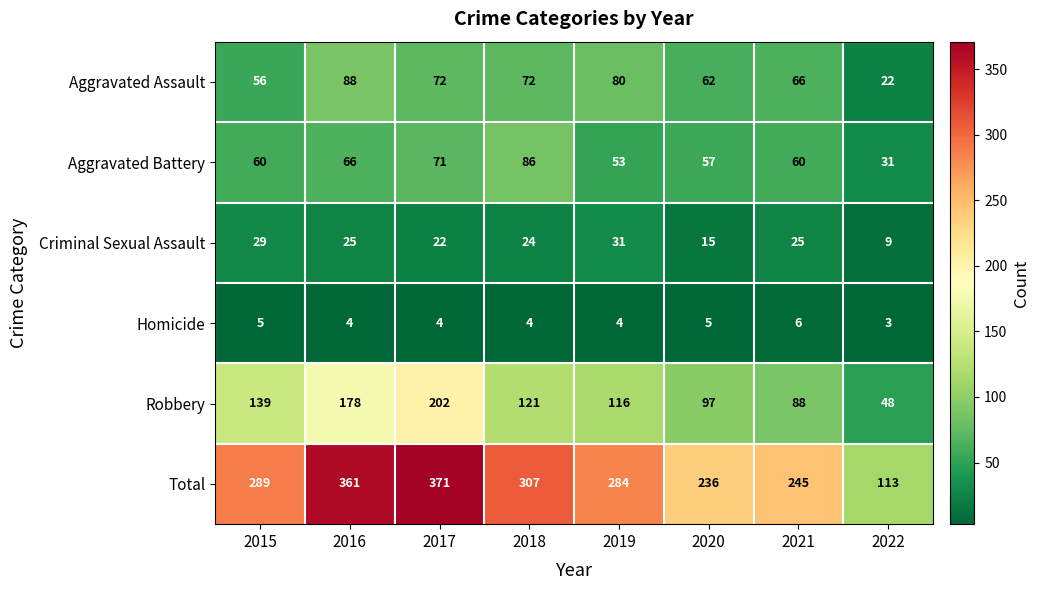

What value does the Criminal Sexual Assault series have at 2019, to the nearest 5?

30